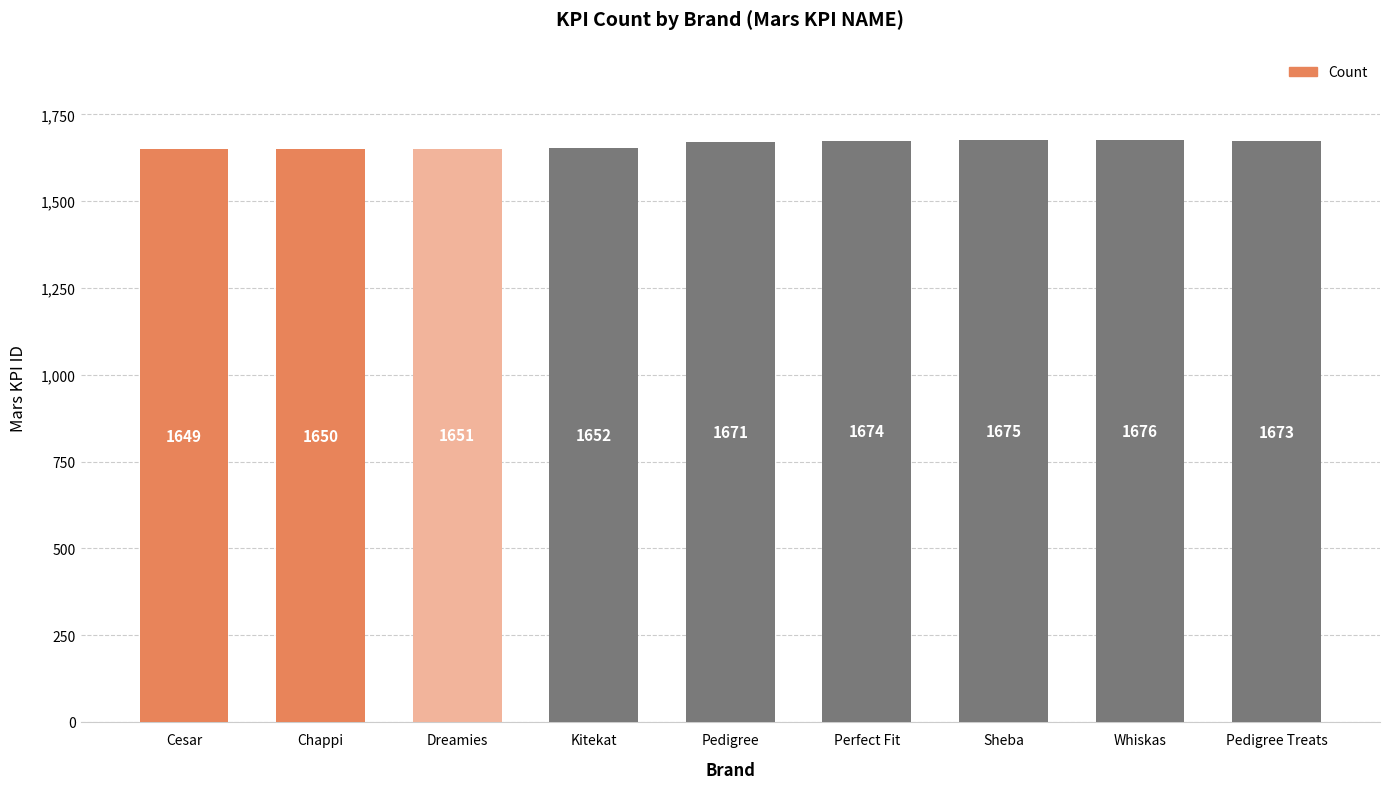

The value at Pedigree Treats is 1673. True or false?

True